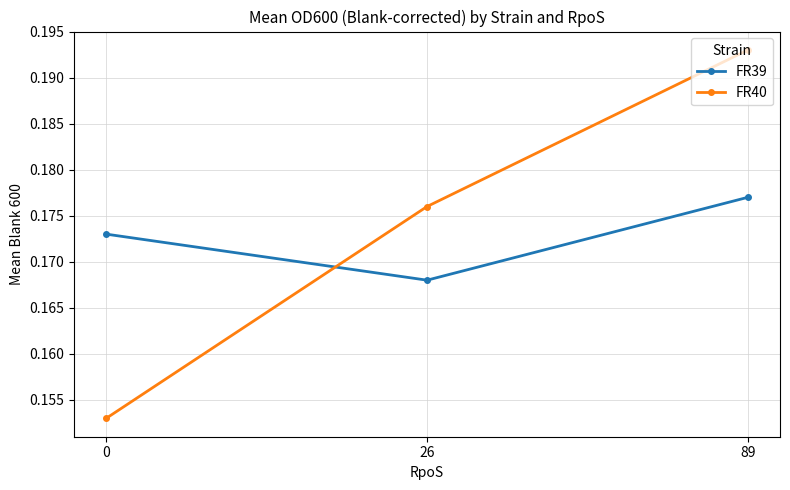

Where is FR39 nearest to the value 0?

26